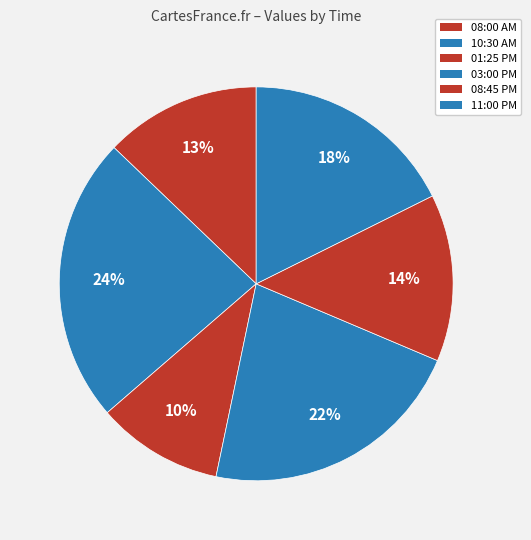

To the nearest percent, what portion does 03:00 PM represent?

22%